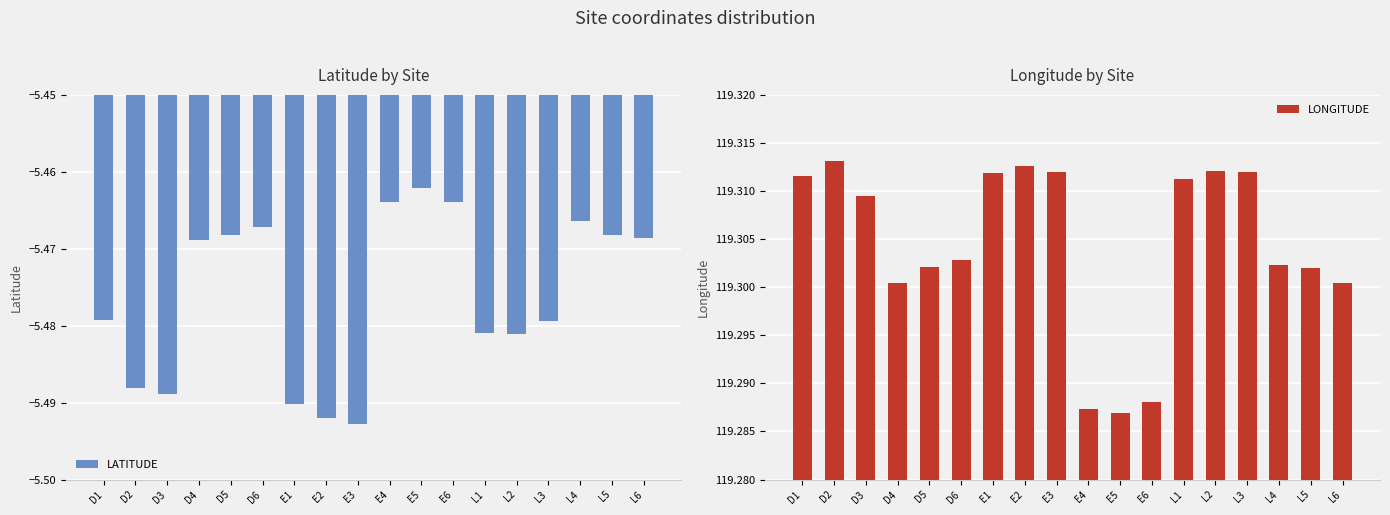

Rank the categories by LATITUDE value from highest to lowest.

E5, E6, E4, L4, D6, L5, D5, L6, D4, D1, L3, L1, L2, D2, D3, E1, E2, E3